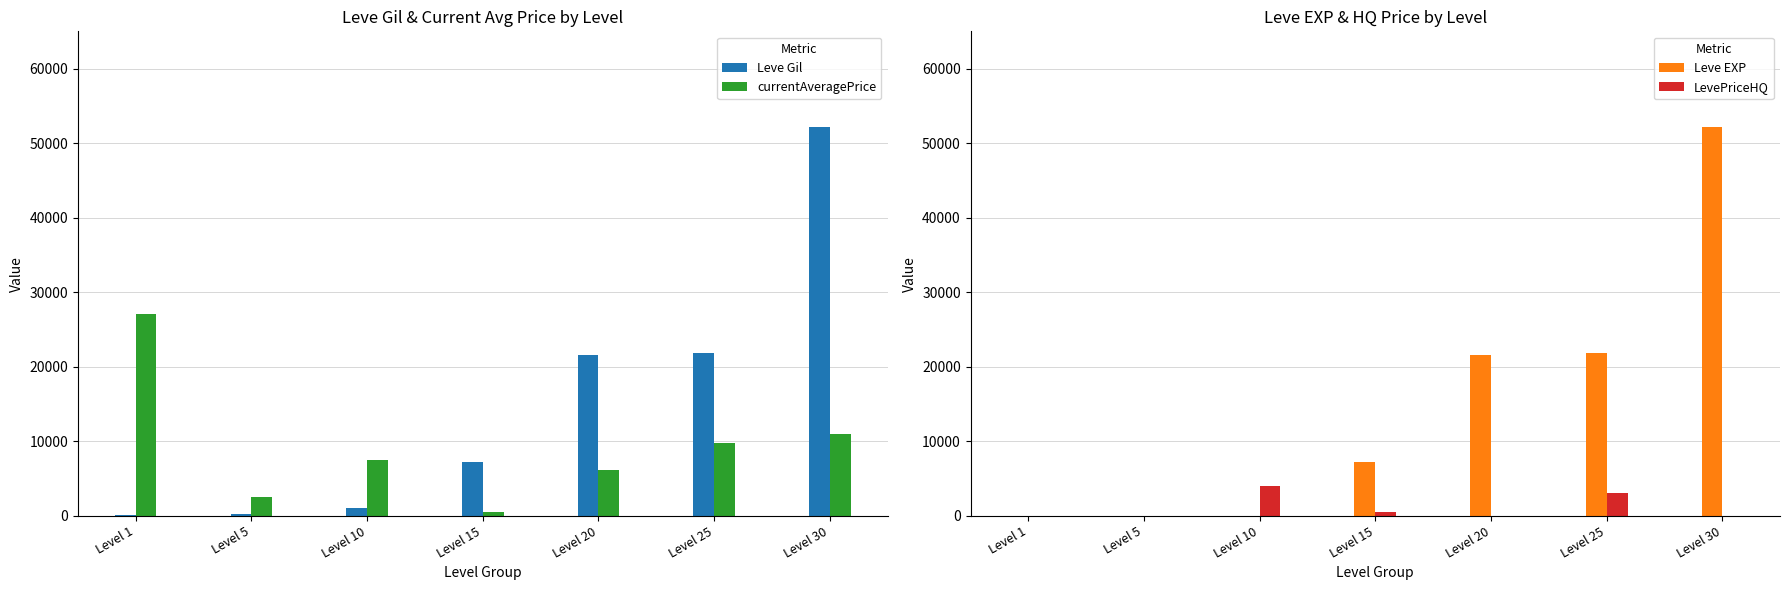

Reading right to left, what are all the values shown in this chart?

Leve Gil: 52220	21830	21600	7170	990	220	160
currentAveragePrice: 10990	9800	6215	539	7500	2507	27128
Leve EXP: 52220	21830	21600	7170	9	5	1
LevePriceHQ: 0	3000	0	450	4000	0	0